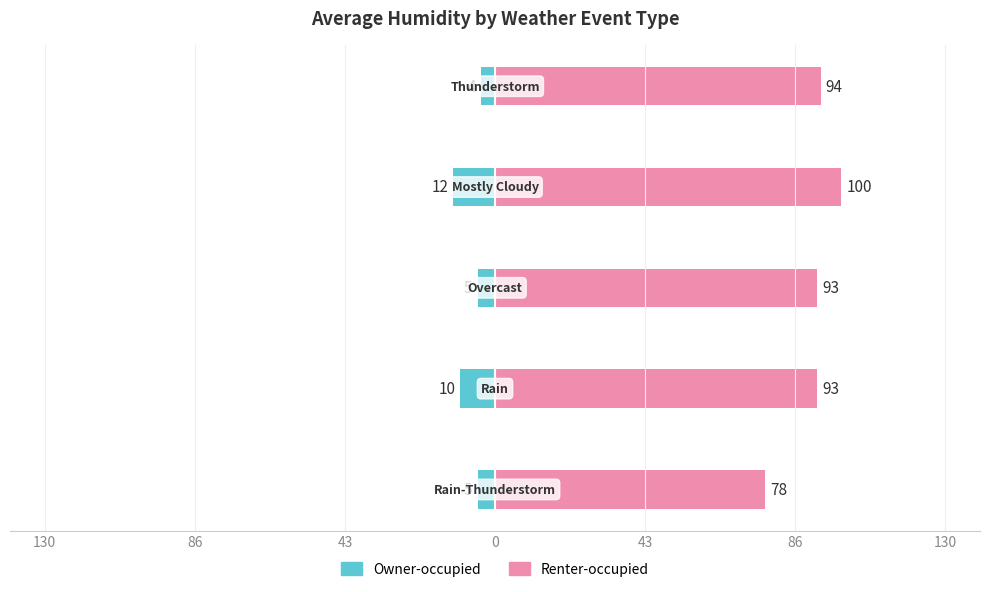

What are all the series names shown in the legend?

Owner-occupied, Renter-occupied